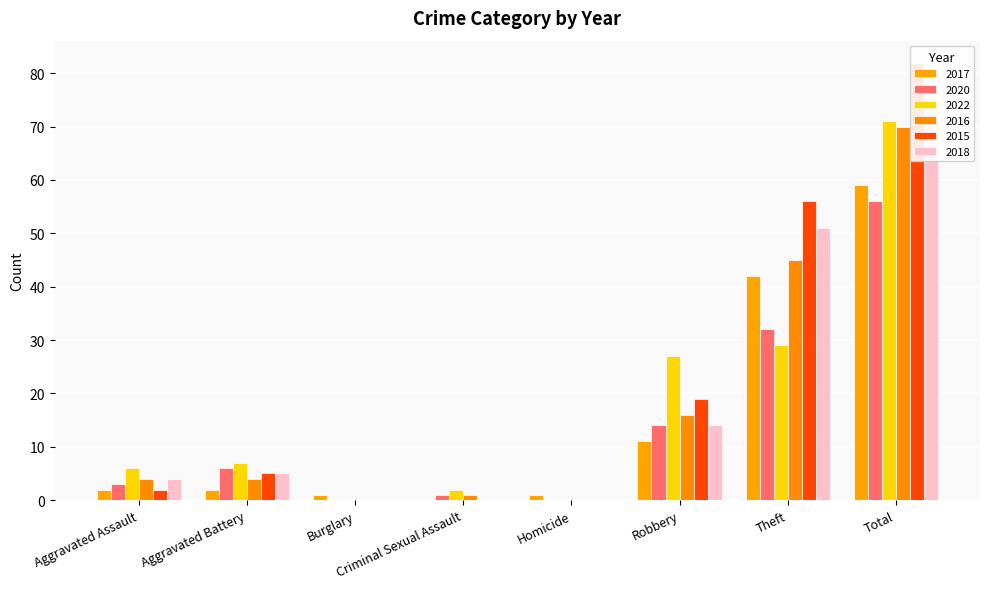

Which category has the lowest value in the 2016 series?

Burglary